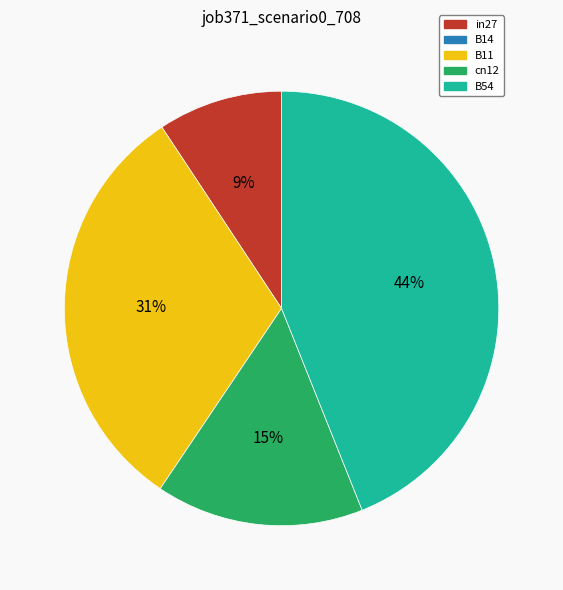

Is there a majority slice in this chart?

No